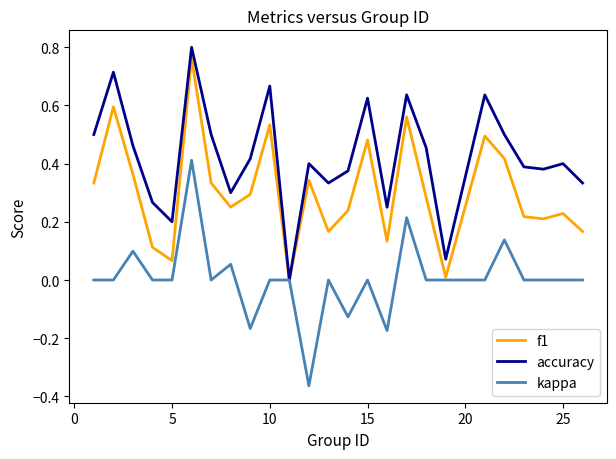

Rank the series by their average value, from highest to lowest.

accuracy, f1, kappa